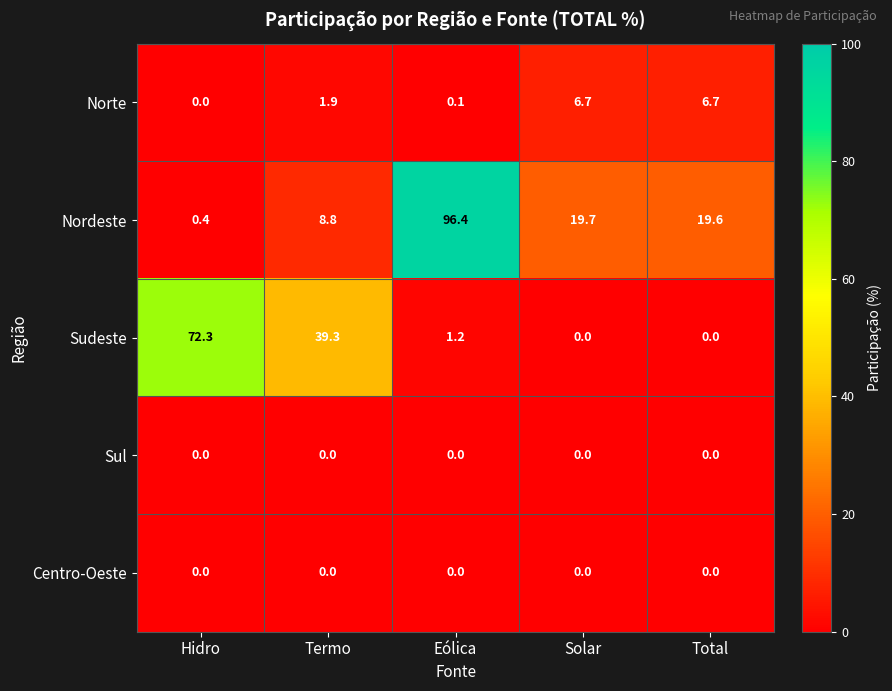

At which category is the sum across all series the highest?

Eólica